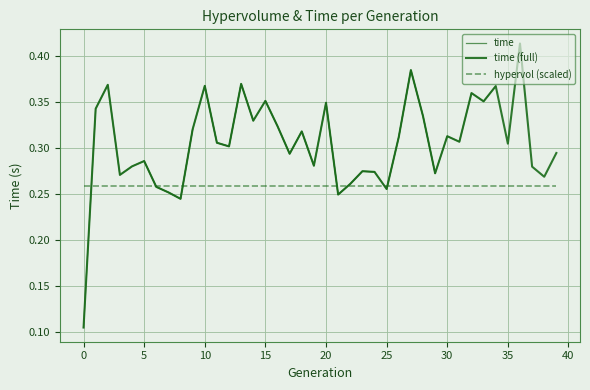

How many points are higher than both their immediate neighbors (excluding endpoints)?

13